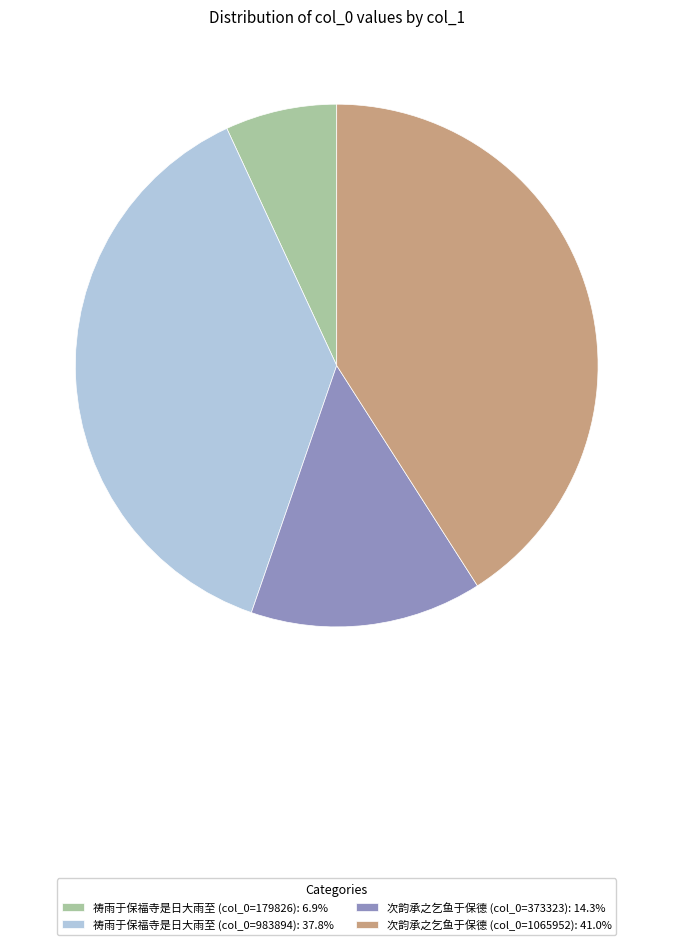

Rank the categories by value from highest to lowest.

次韵承之乞鱼于保德 (col_0=1065952), 祷雨于保福寺是日大雨至 (col_0=983894), 次韵承之乞鱼于保德 (col_0=373323), 祷雨于保福寺是日大雨至 (col_0=179826)